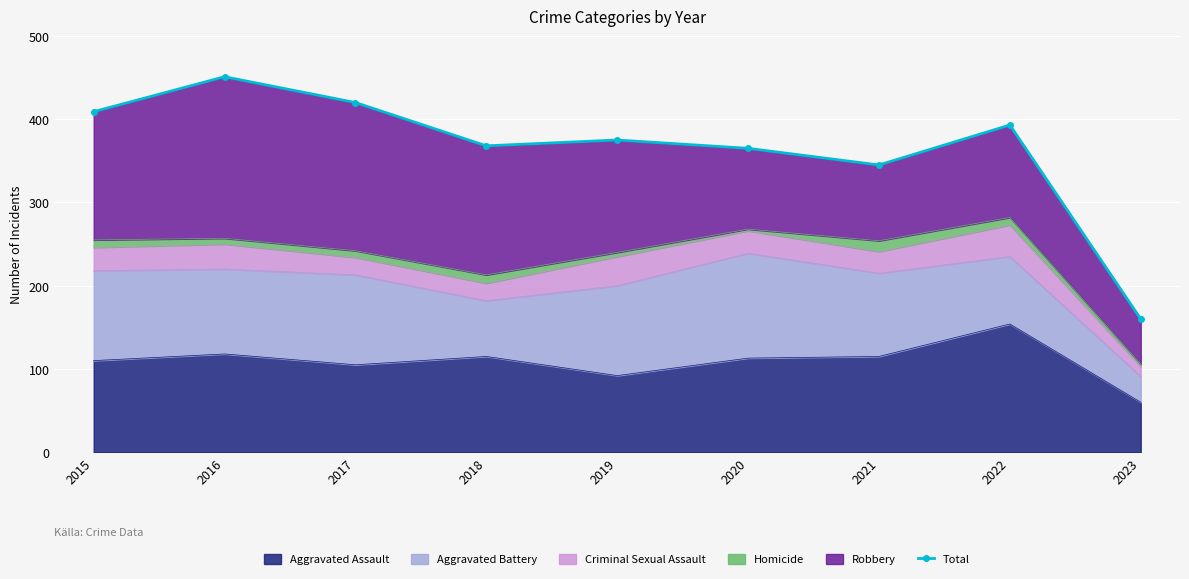

What is the average value?

365